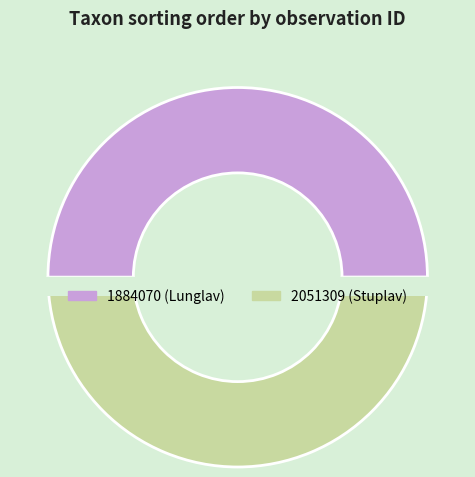

Rank the categories by value from highest to lowest.

2051309, 1884070